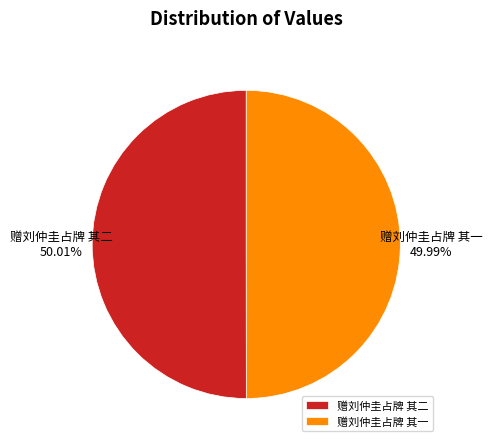

Combined, do 赠刘仲圭占牌 其一 and 赠刘仲圭占牌 其二 account for over 50%?

Yes